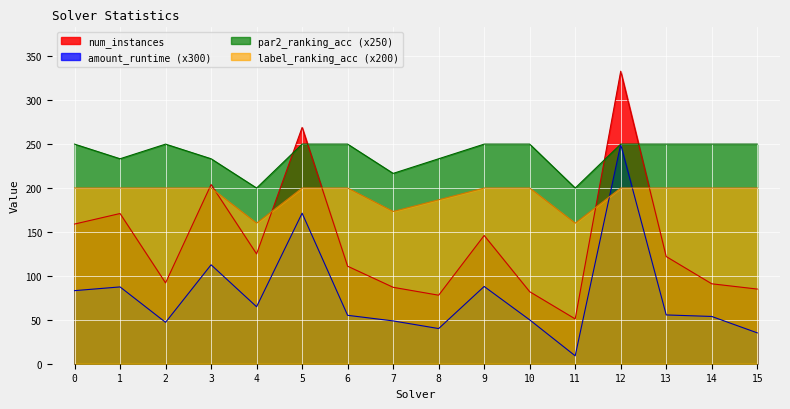

How many times do amount_runtime and label_ranking_acc cross each other?

2